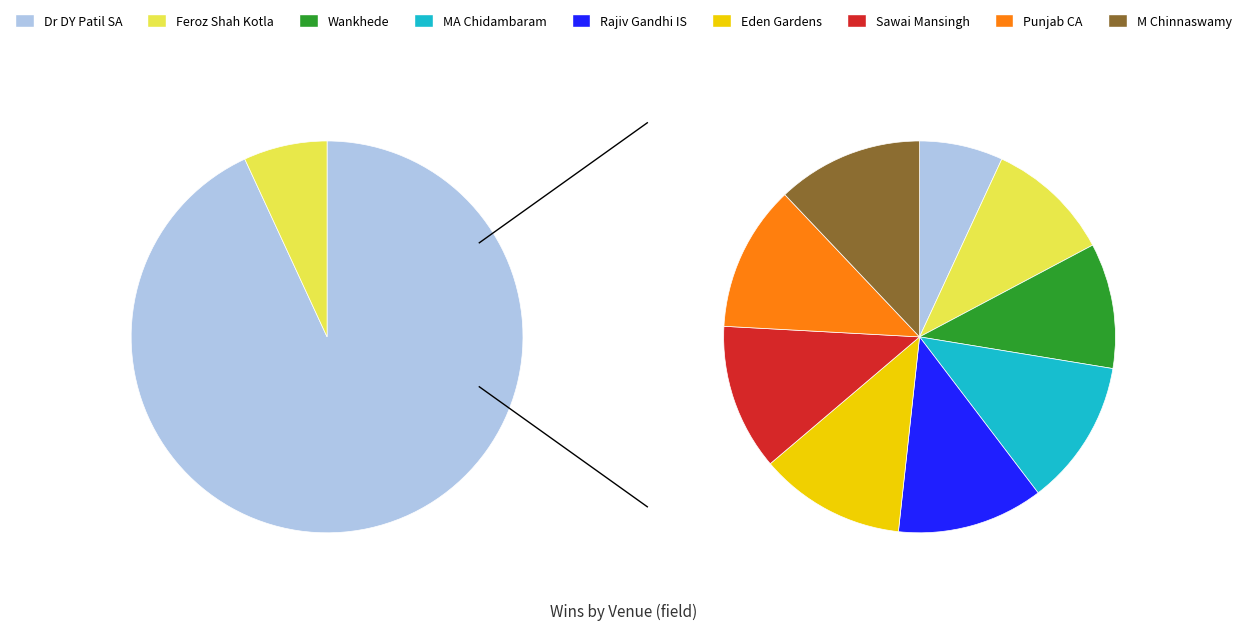

To the nearest percent, what percentage of the pie is Dr DY Patil Sports Academy?

7%